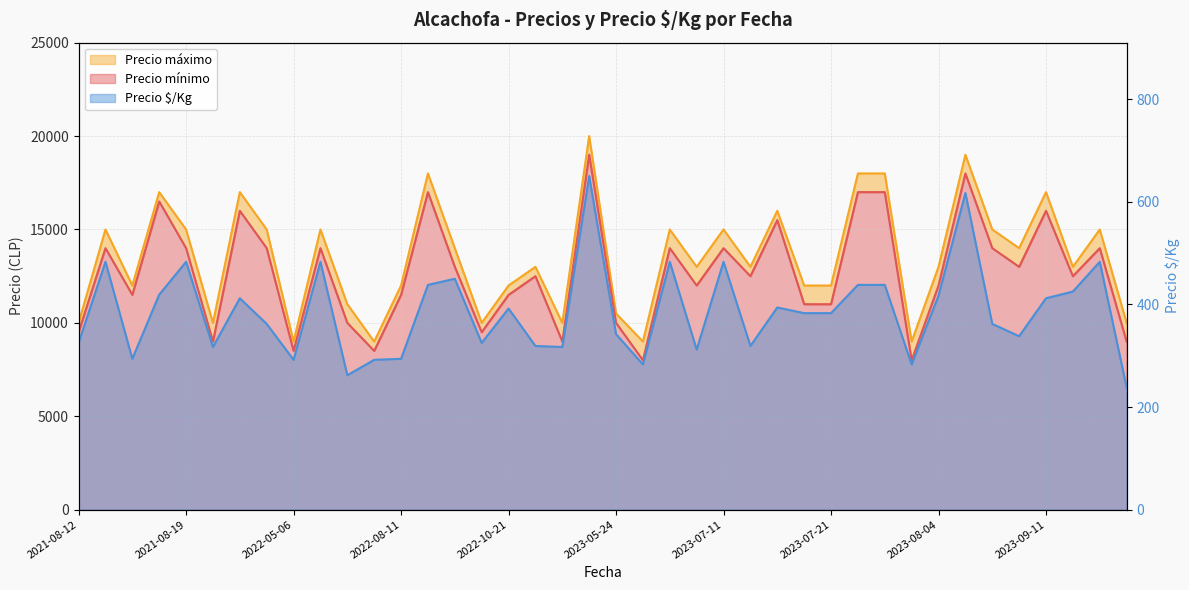

True or false: Precio mínimo and Precio $/Kg cross at least once.

False